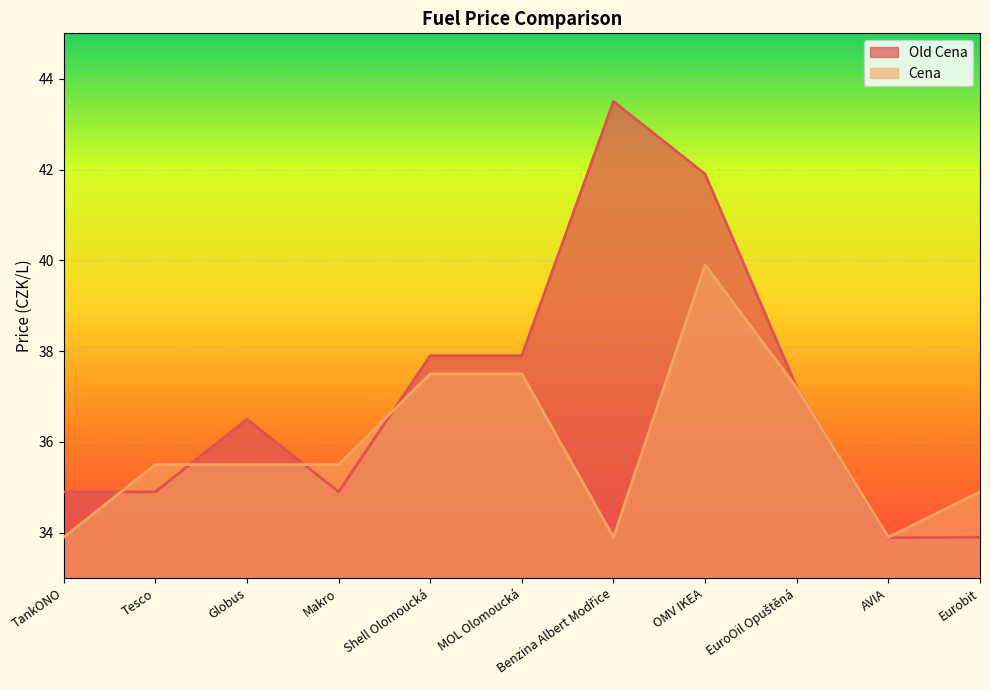

At which category does the chart reach its peak across all series?

Benzina Albert Modřice